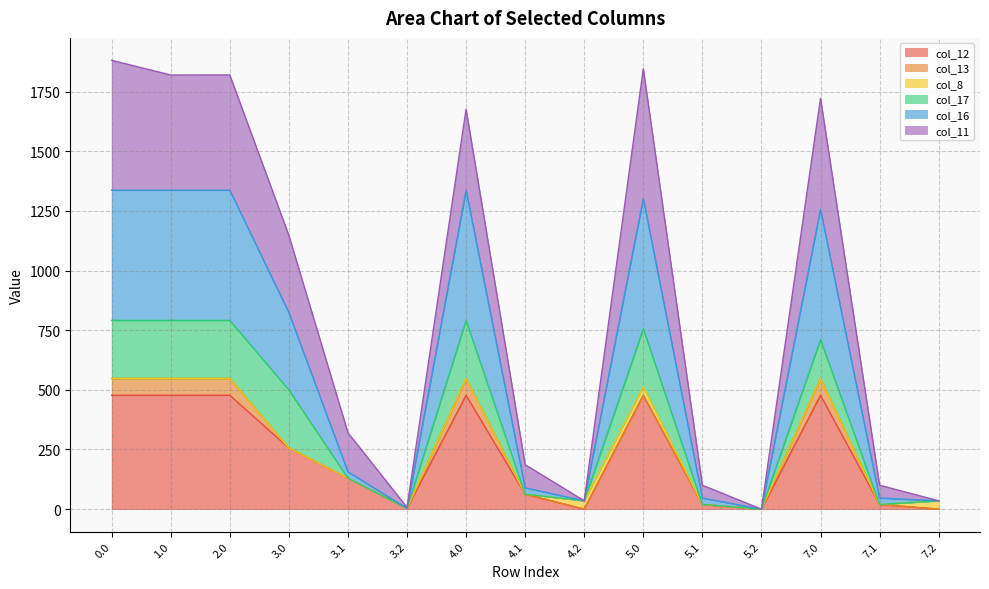

What is the total value across all series at 0.0?

1880.7